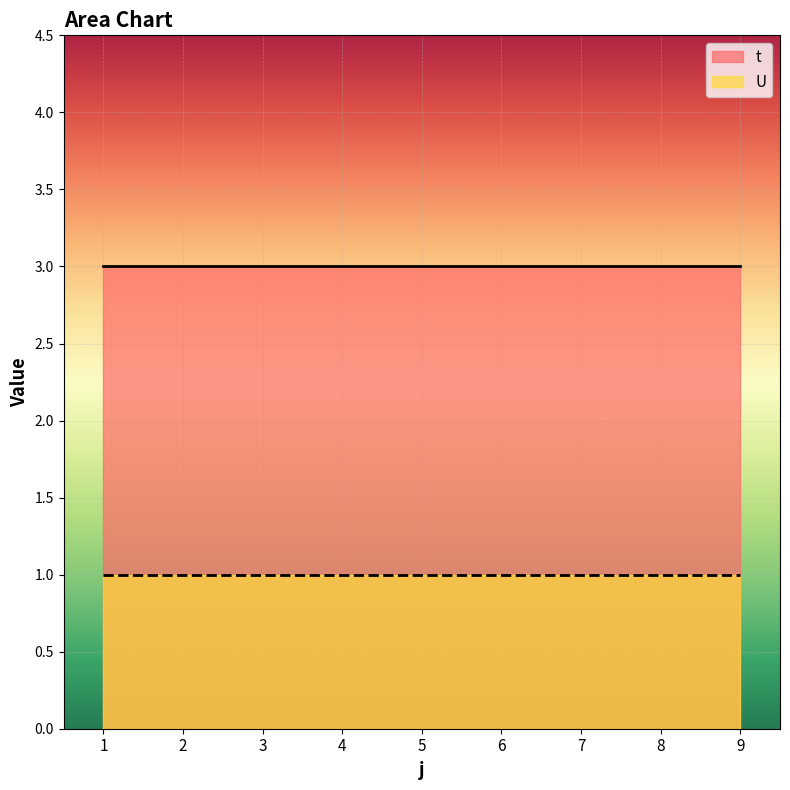

List the series in order of their overall mean, highest first.

t, U